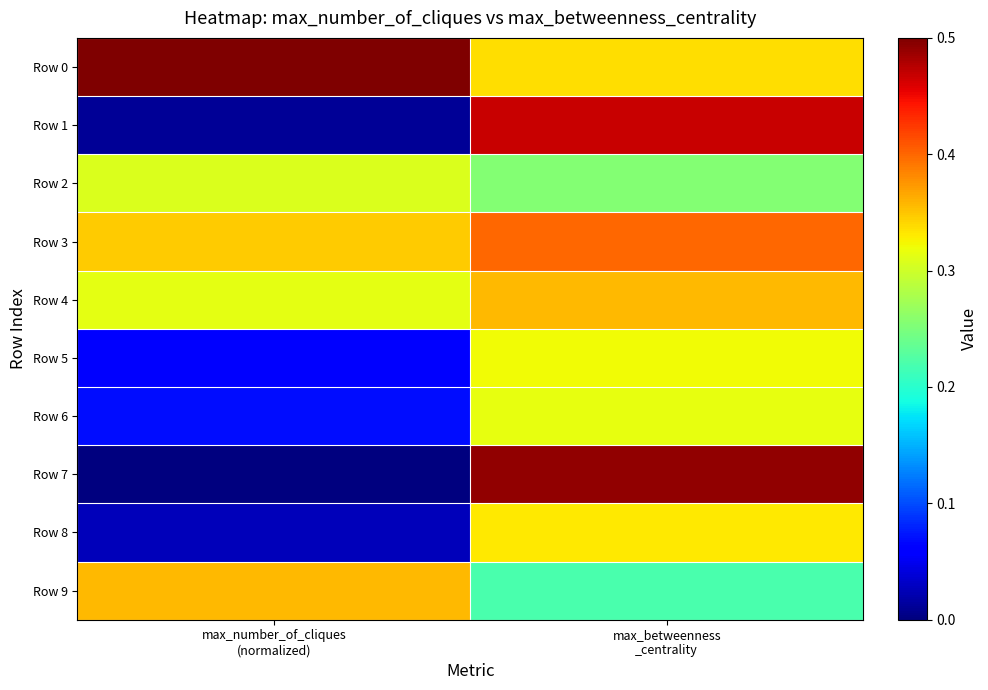

Reading right to left, what are all the values shown in this chart?

Row 0: max_betweenness
_centrality=0.3	max_number_of_cliques
(normalized)=0.5
Row 1: max_betweenness
_centrality=0.5	max_number_of_cliques
(normalized)=0.0
Row 2: max_betweenness
_centrality=0.3	max_number_of_cliques
(normalized)=0.3
Row 3: max_betweenness
_centrality=0.4	max_number_of_cliques
(normalized)=0.3
Row 4: max_betweenness
_centrality=0.4	max_number_of_cliques
(normalized)=0.3
Row 5: max_betweenness
_centrality=0.3	max_number_of_cliques
(normalized)=0.1
Row 6: max_betweenness
_centrality=0.3	max_number_of_cliques
(normalized)=0.1
Row 7: max_betweenness
_centrality=0.5	max_number_of_cliques
(normalized)=0.0
Row 8: max_betweenness
_centrality=0.3	max_number_of_cliques
(normalized)=0.0
Row 9: max_betweenness
_centrality=0.2	max_number_of_cliques
(normalized)=0.4